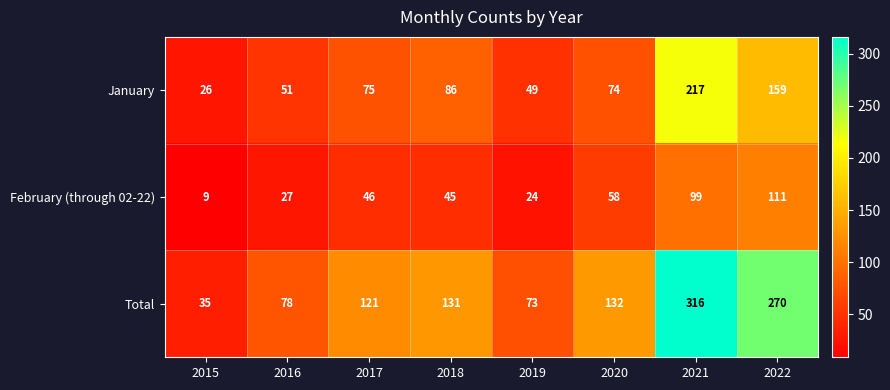

What is the difference between the maximum and minimum values in the January series?

191